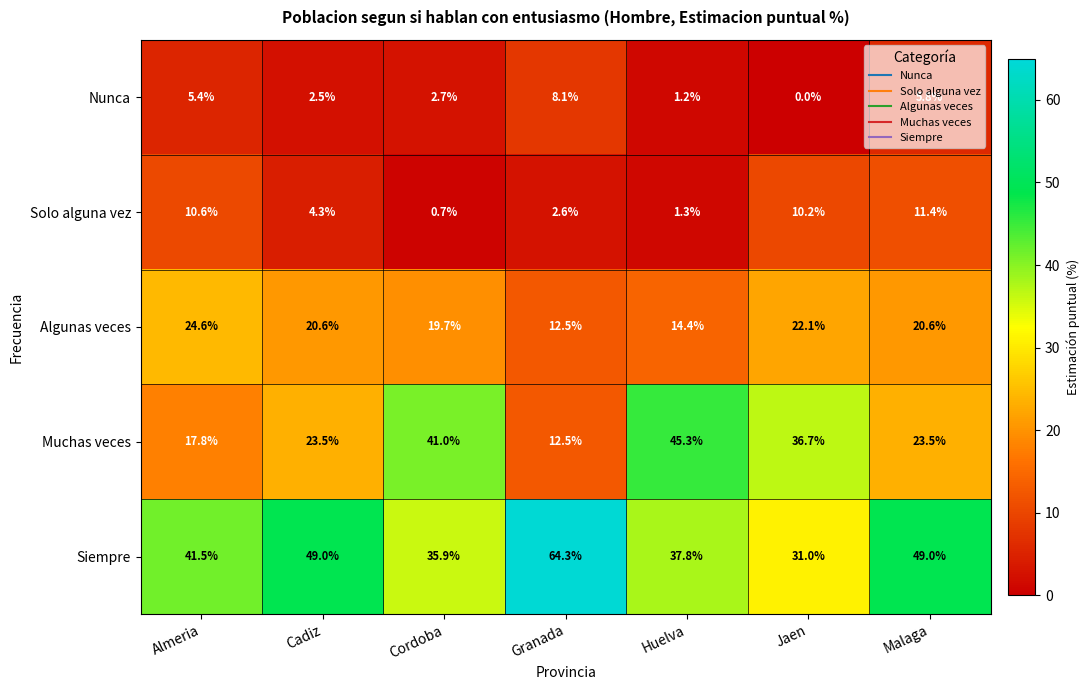

At which category is the sum across all series the highest?

Malaga